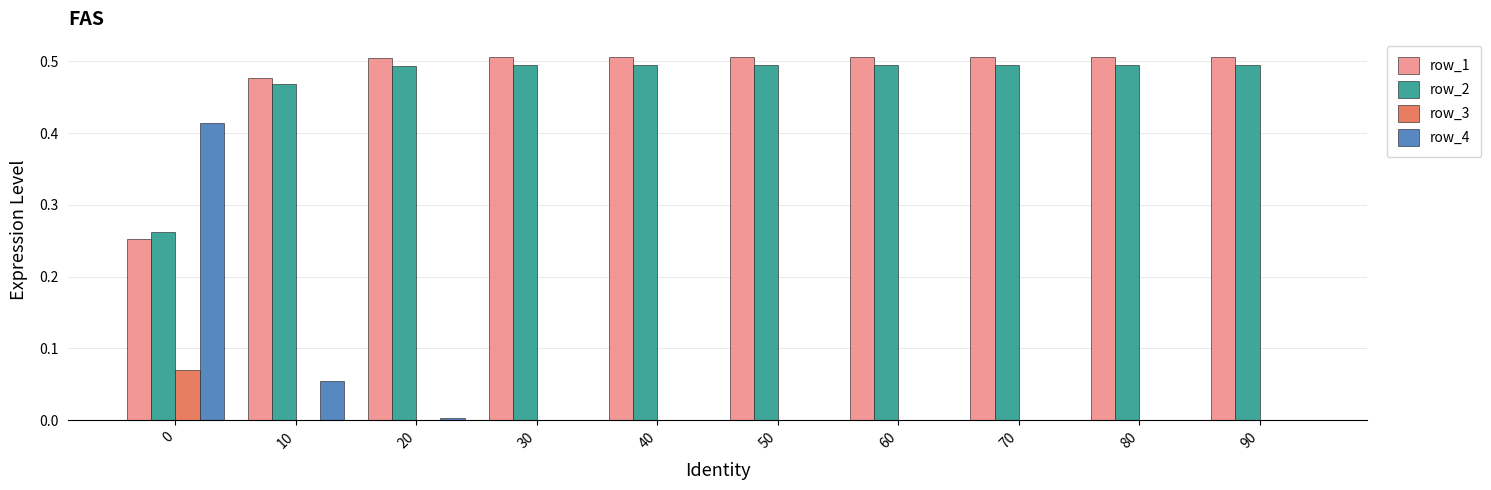

What is the total value across all series at 80?

1.0